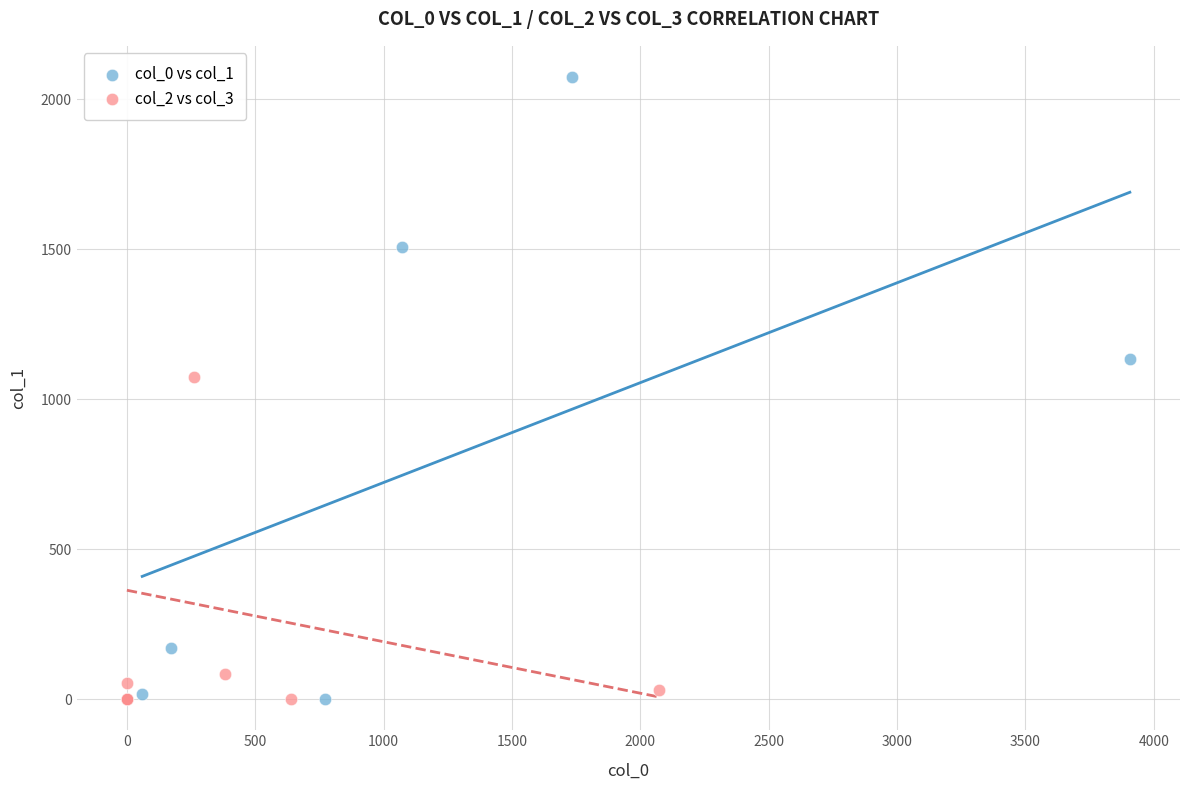

Which series reaches the maximum Y coordinate?

col_0 vs col_1